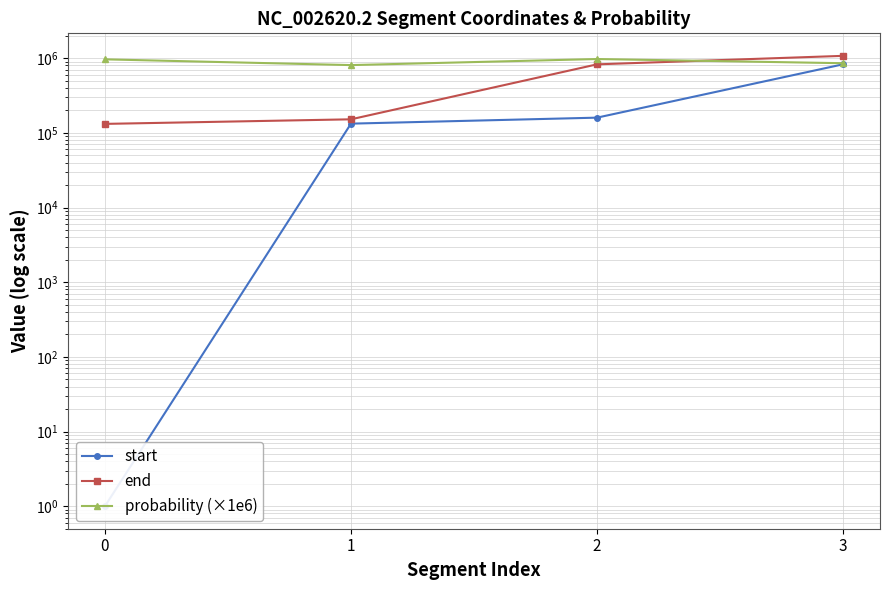

What is the difference between the probability (×1e6) values at 0 and 2?

9240